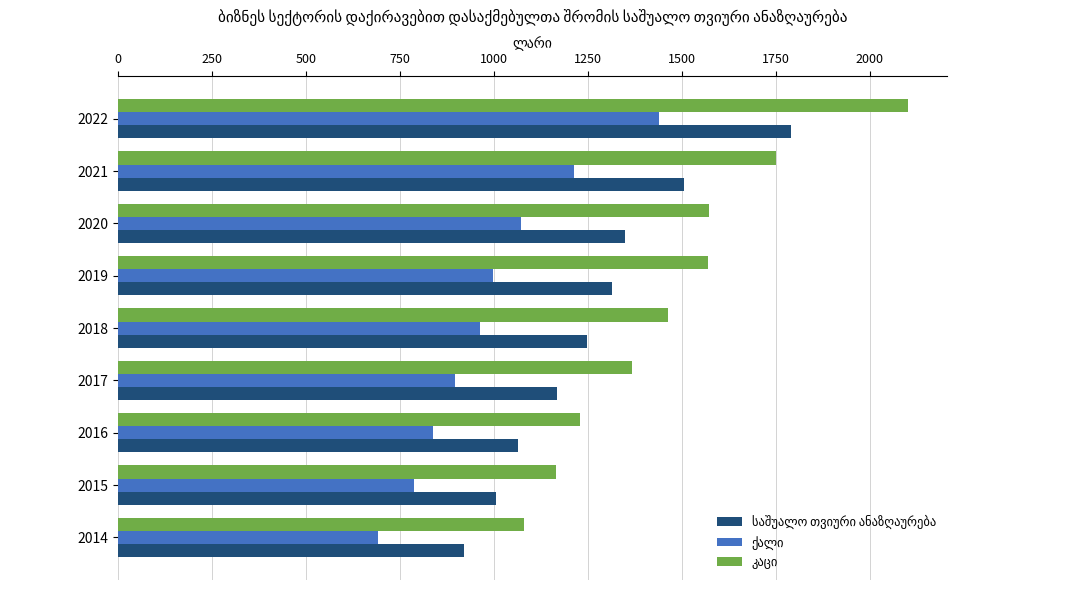

What is the spread (max minus min) of values at 2019?

572.5